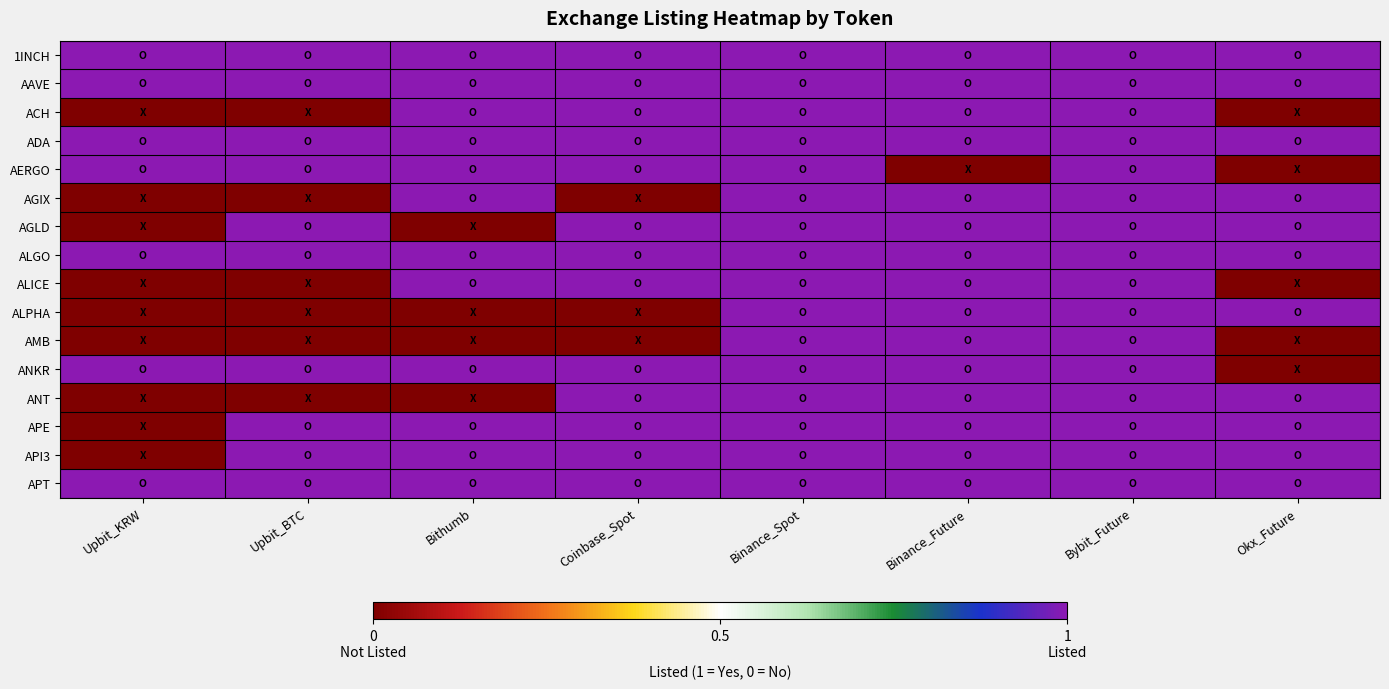

What is the maximum value shown in the chart?

1